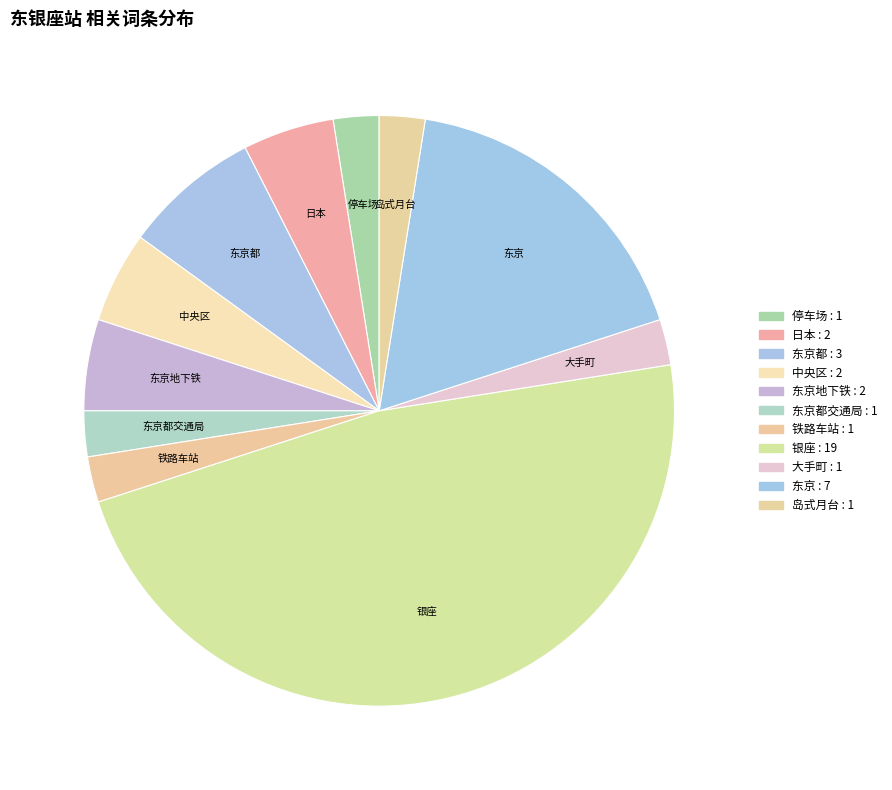

What is the largest slice in the pie chart?

银座